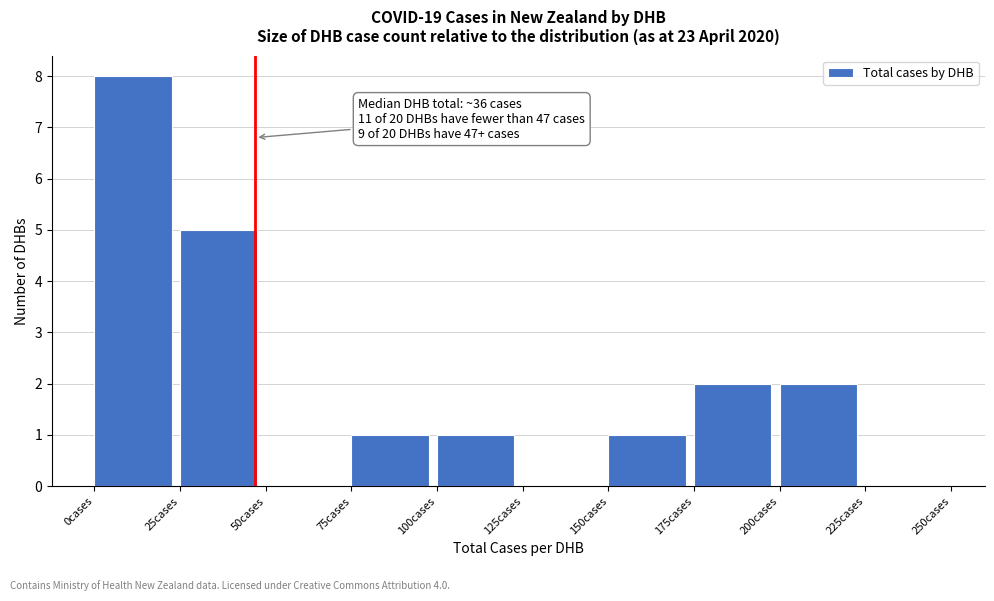

Which range on the x-axis has the tallest bar?

0 to 25